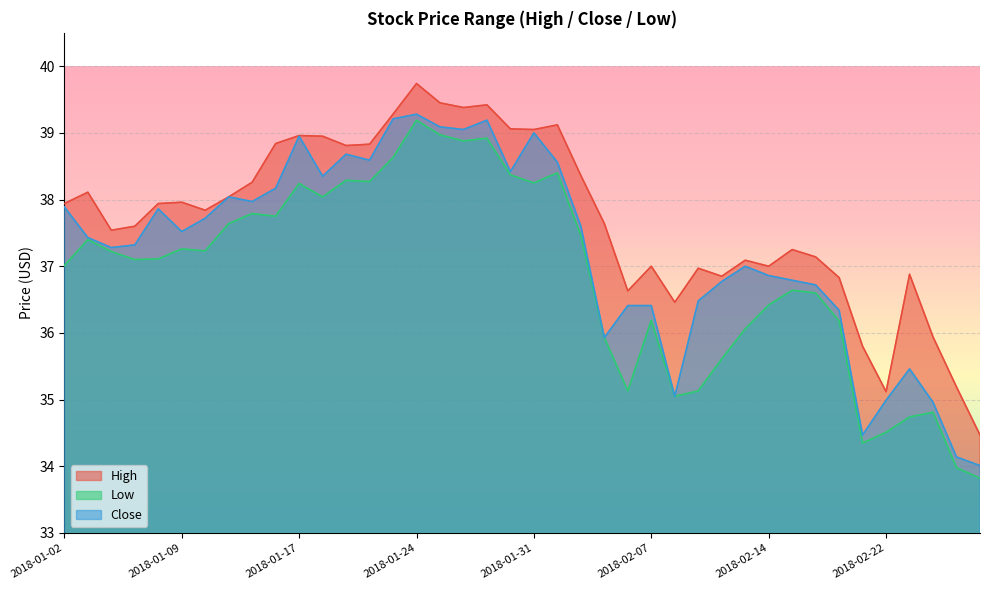

At which label is High closest to 37?

2018-02-07